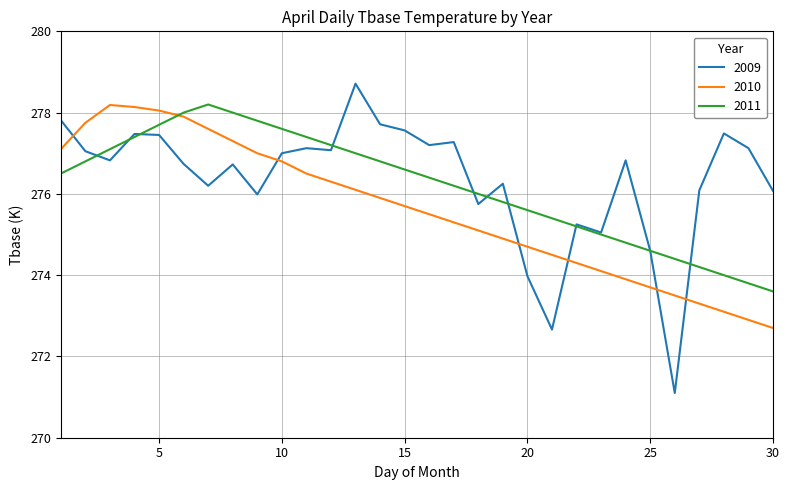

Which series has the largest range (max minus min)?

2009